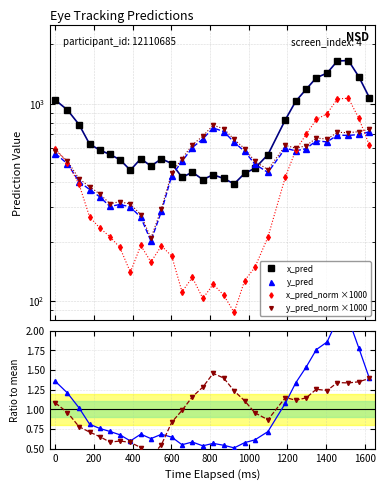

Rank the series by their maximum value, from highest to lowest.

x_pred, x_pred_norm ×1000, y_pred_norm ×1000, y_pred, x_pred ratio, y_pred ratio